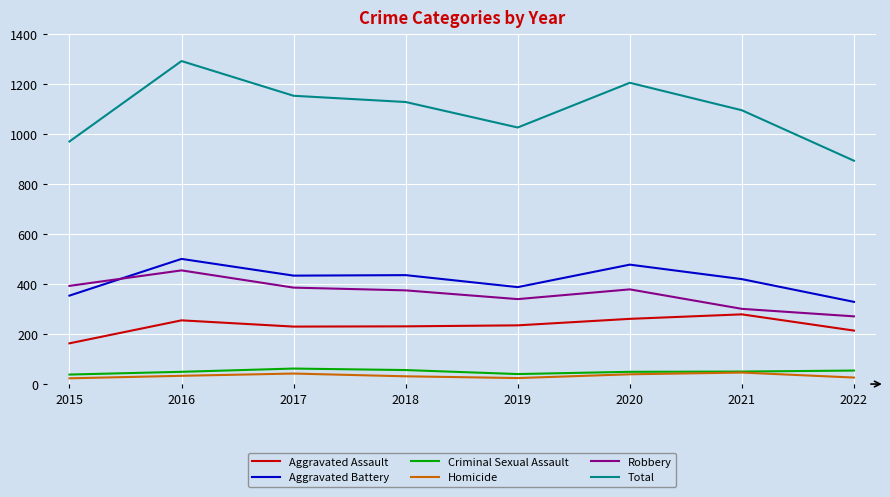

True or false: Total and Homicide intersect in this chart.

False